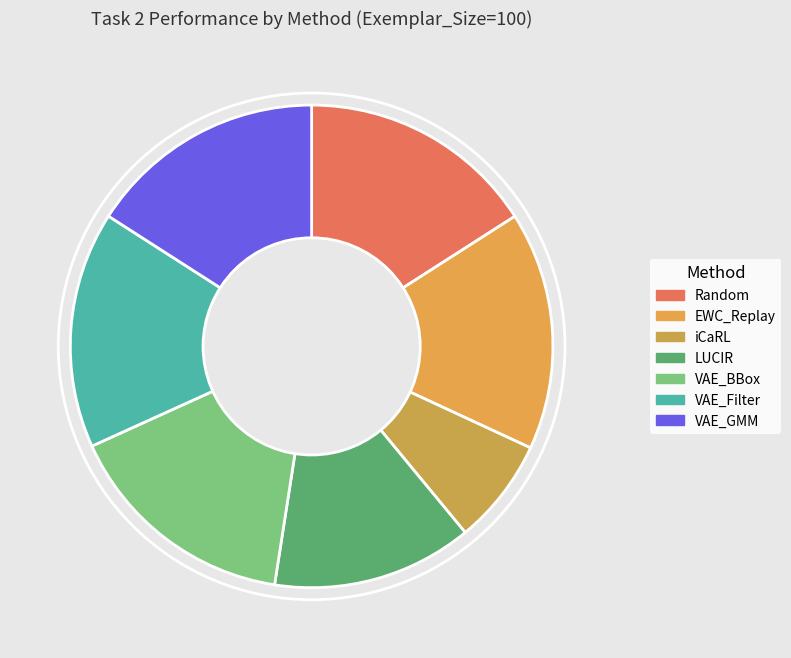

How many slices are in this pie chart?

7